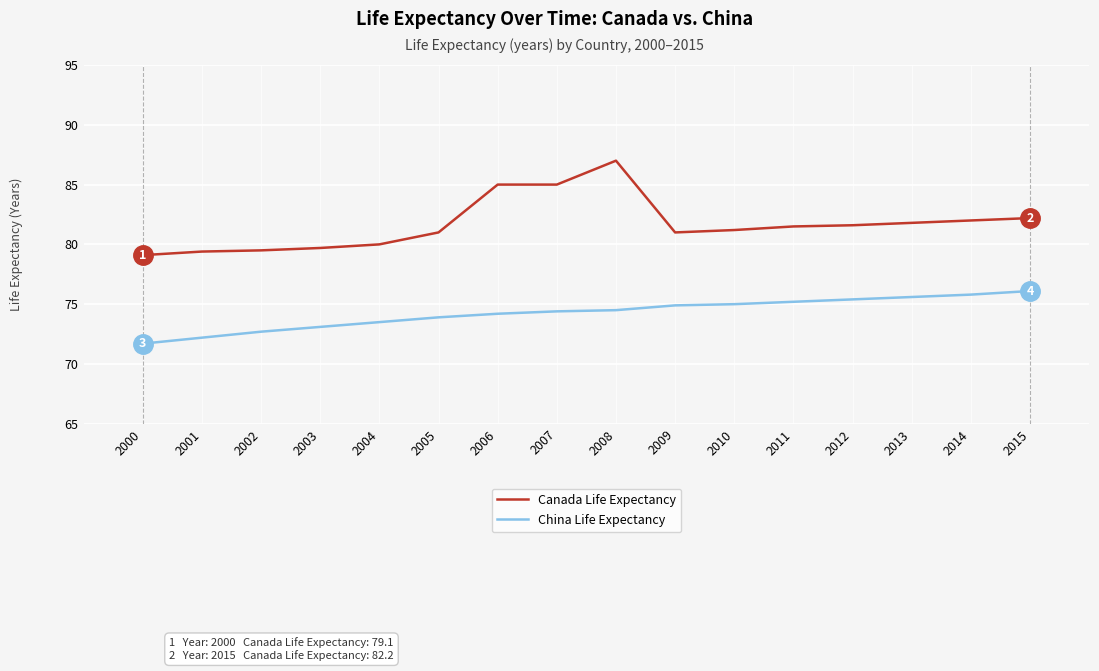

At 2002, list the series in order from smallest to largest.

China Life Expectancy, Canada Life Expectancy